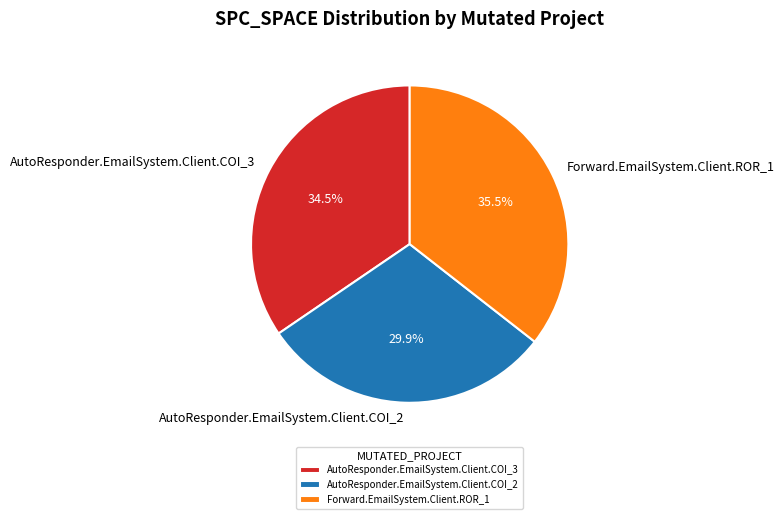

What is the ratio of the value at AutoResponder.EmailSystem.Client.COI_3 to the value at AutoResponder.EmailSystem.Client.COI_2?

1.2